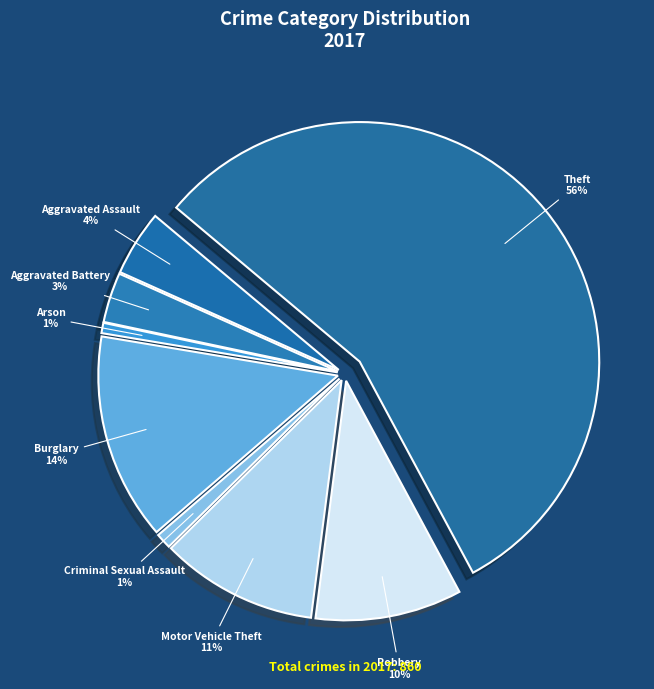

Is Theft the majority of the pie?

Yes